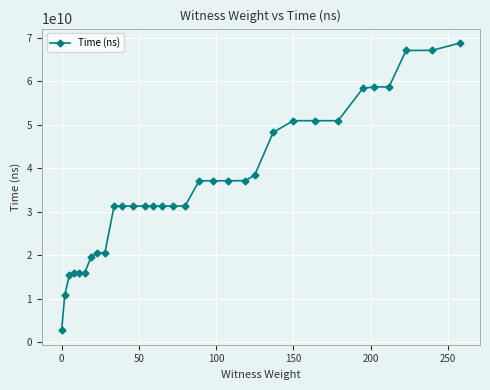

What is the value of the 2nd point from the left?

10776062500